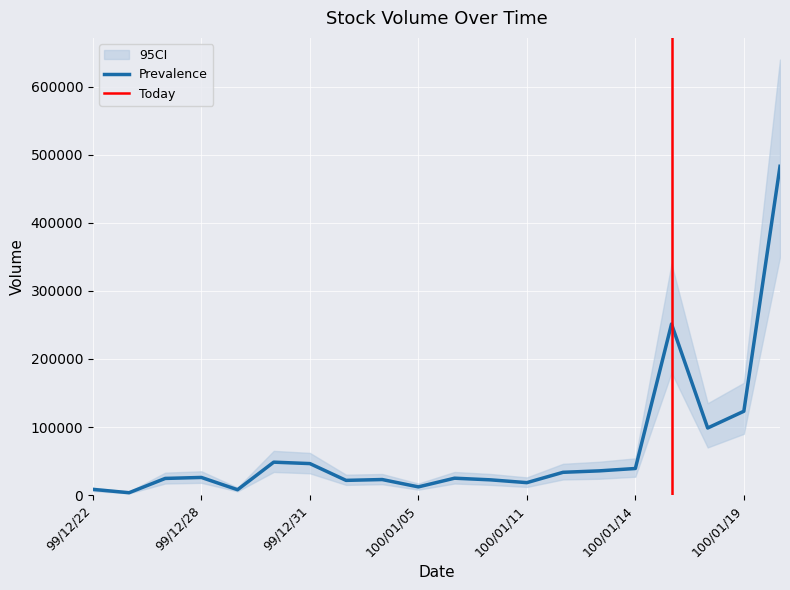

Reading left to right, extract all data points from this chart.

Prevalence: 99/12/22=8400	99/12/24=3500	99/12/27=24500	99/12/28=25940	99/12/29=7900	99/12/30=48400	99/12/31=46300	100/01/03=21640	100/01/04=22860	100/01/05=12070	100/01/06=24840	100/01/07=22400	100/01/11=18300	100/01/12=33490	100/01/13=35600	100/01/14=39100	100/01/17=251430	100/01/18=98600	100/01/19=123210	100/01/20=483150
Lower_CI: 99/12/22=6000	99/12/24=2500	99/12/27=17000	99/12/28=18000	99/12/29=5500	99/12/30=34000	99/12/31=32000	100/01/03=15000	100/01/04=16000	100/01/05=8000	100/01/06=17000	100/01/07=15000	100/01/11=12000	100/01/12=23000	100/01/13=24000	100/01/14=27000	100/01/17=180000	100/01/18=70000	100/01/19=90000	100/01/20=350000
Upper_CI: 99/12/22=11000	99/12/24=5000	99/12/27=33000	99/12/28=35000	99/12/29=11000	99/12/30=65000	99/12/31=62000	100/01/03=30000	100/01/04=31000	100/01/05=17000	100/01/06=34000	100/01/07=31000	100/01/11=26000	100/01/12=46000	100/01/13=49000	100/01/14=54000	100/01/17=340000	100/01/18=135000	100/01/19=165000	100/01/20=640000